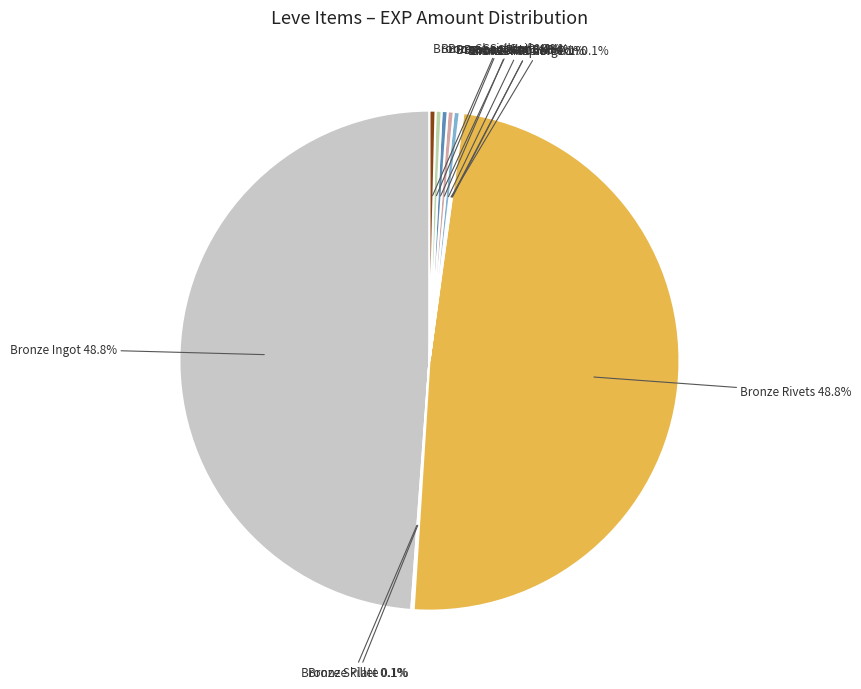

Count the number of slices in the pie.

12